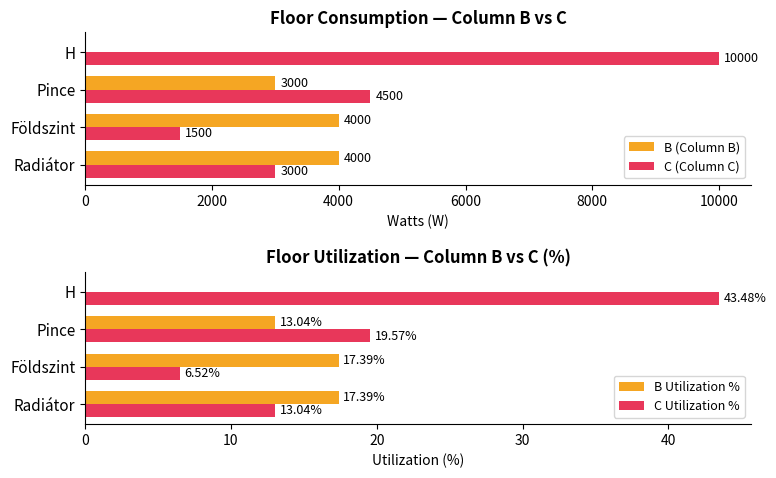

List the series in order of their peak value, lowest first.

B Utilization %, C Utilization %, B (Column B), C (Column C)